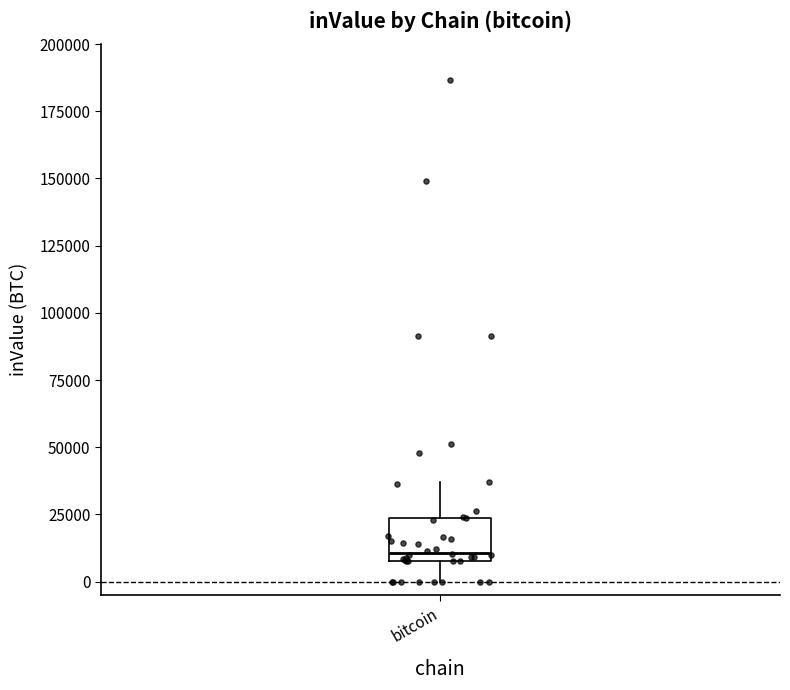

Transcribe this box plot: give where the median line is, the range the box spans, and where the two whiskers end, as read against the y-axis. The values are not printed on the chart, so give them approximately, as read against the axis.

median 10000 (just above the box's lower edge), box 10000 to 25000, whiskers 0 to 35000